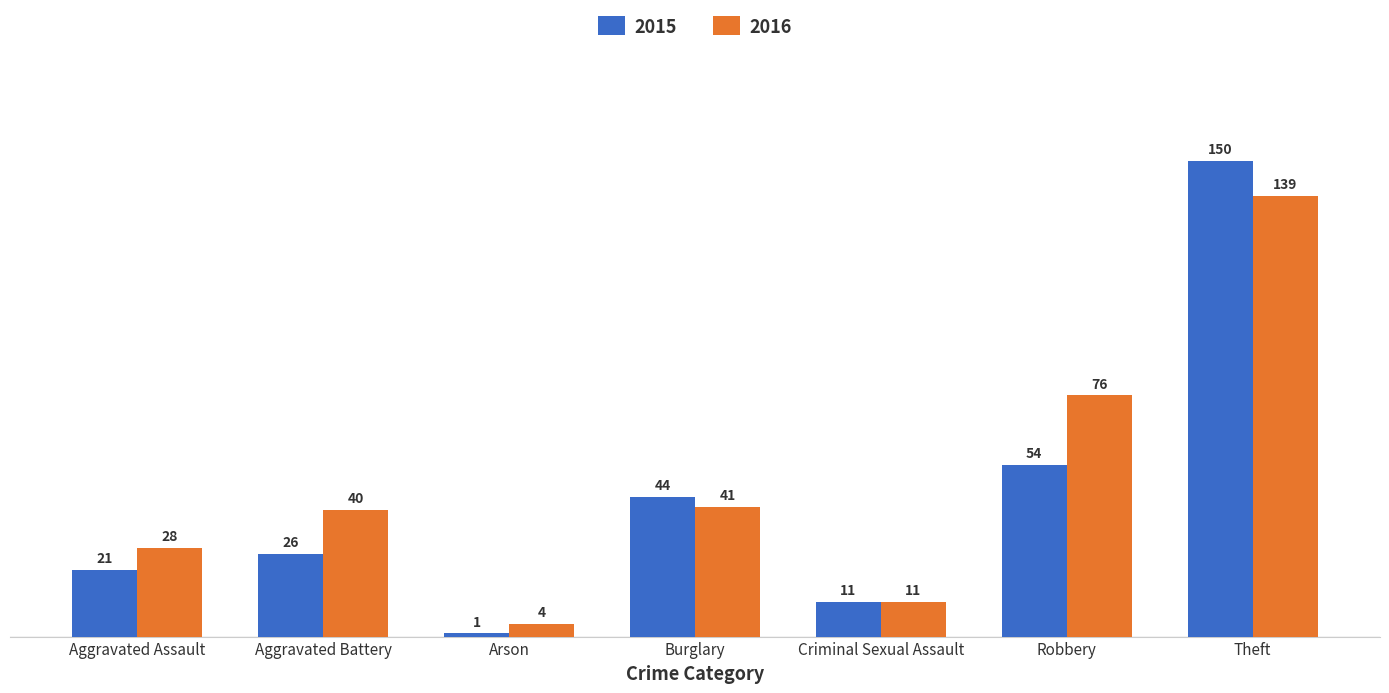

How many bars are there in total?

14